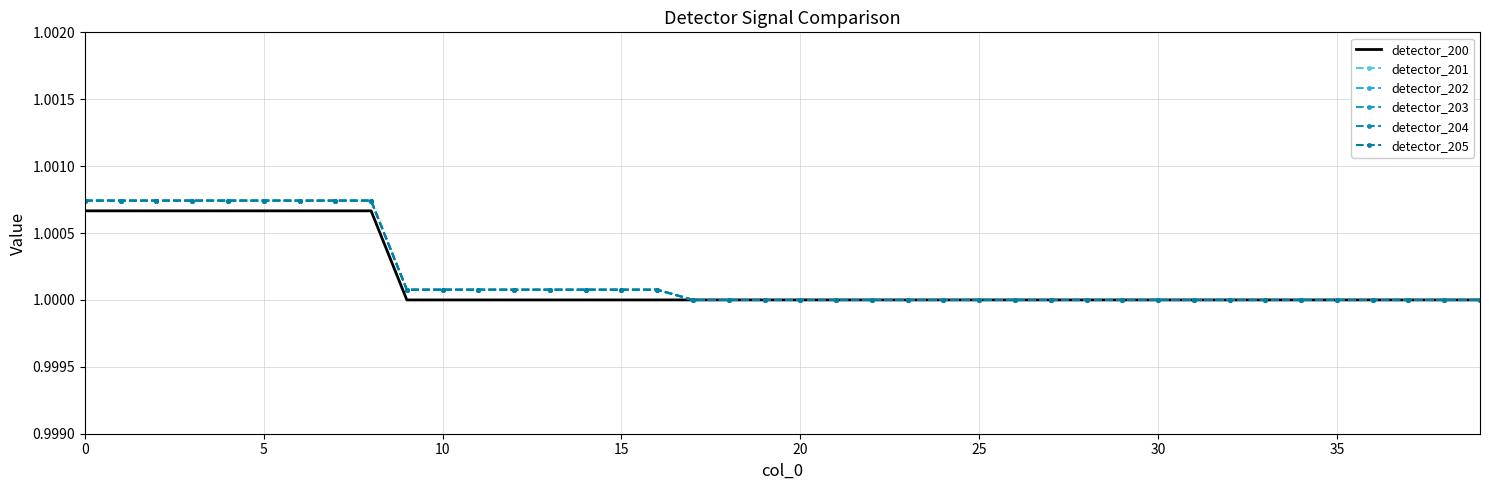

What is the sum of all detector_201 values?

40.0